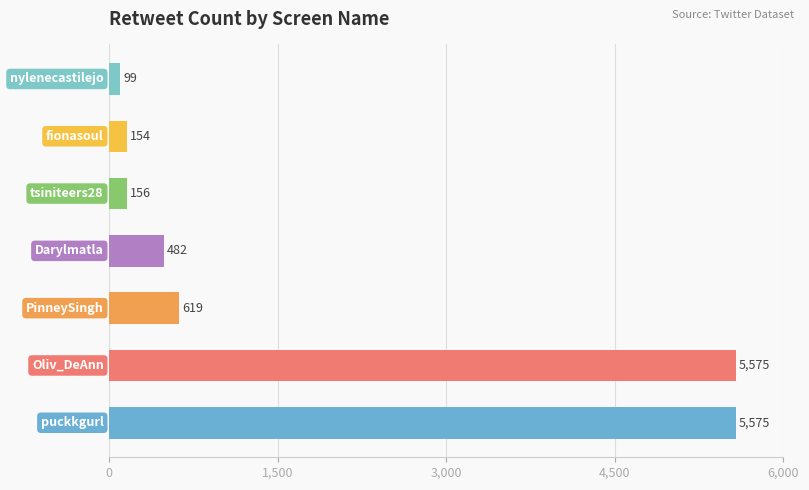

Reading bottom to top, extract all data points from this chart.

5575	5575	619	482	156	154	99